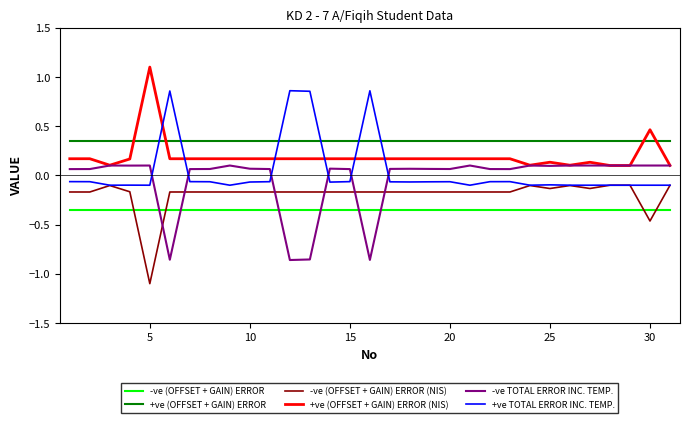

Which series has the largest total across all categories?

+ve (OFFSET + GAIN) ERROR